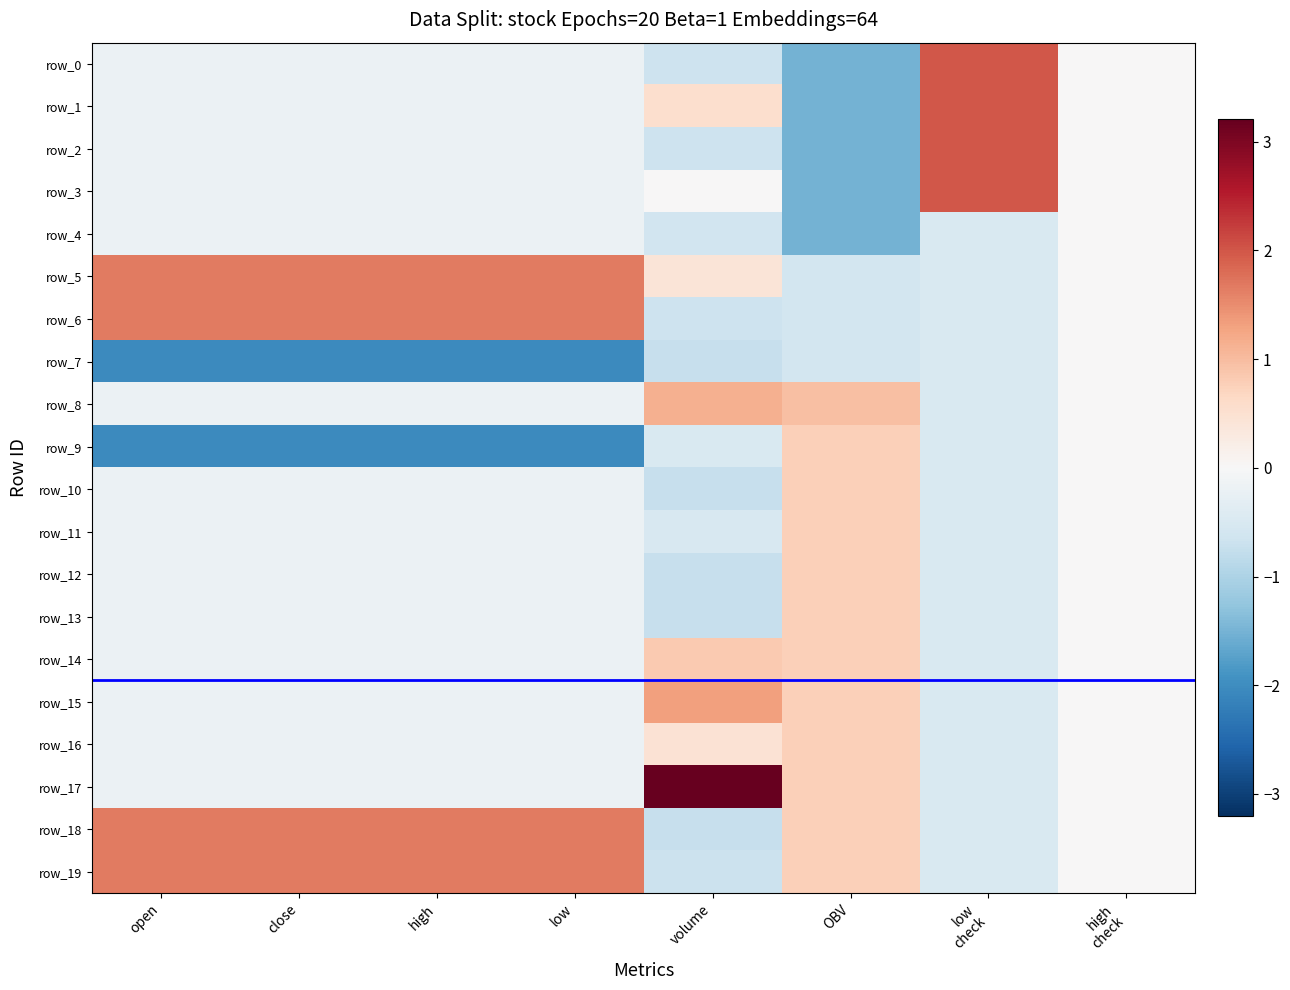

The row_3 series shows -0.2 at close. True or false?

True